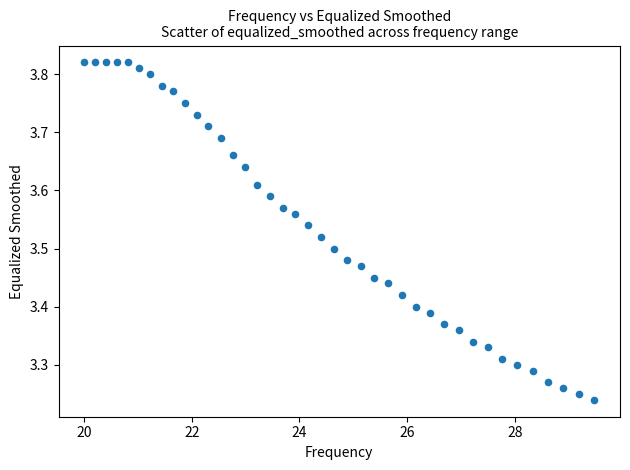

What is the range of X values (max minus min)?

9.5